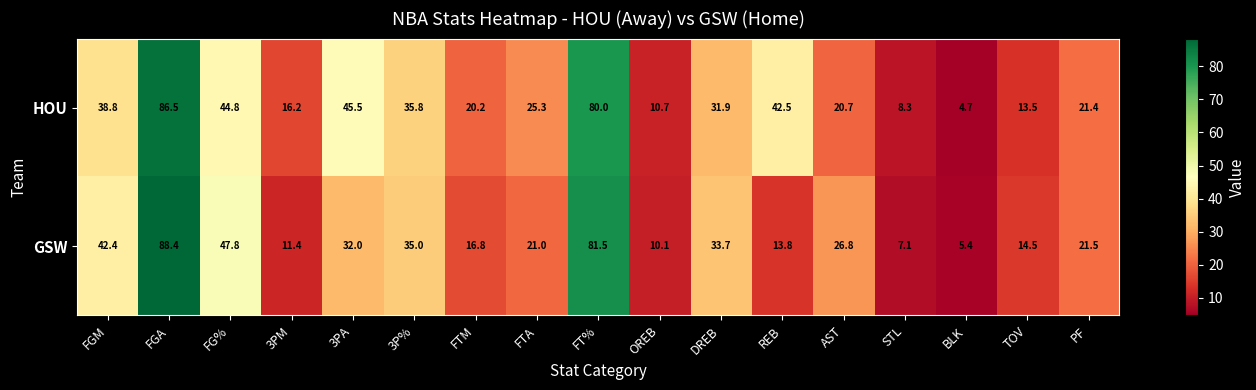

The GSW series shows 7.1 at STL. True or false?

True